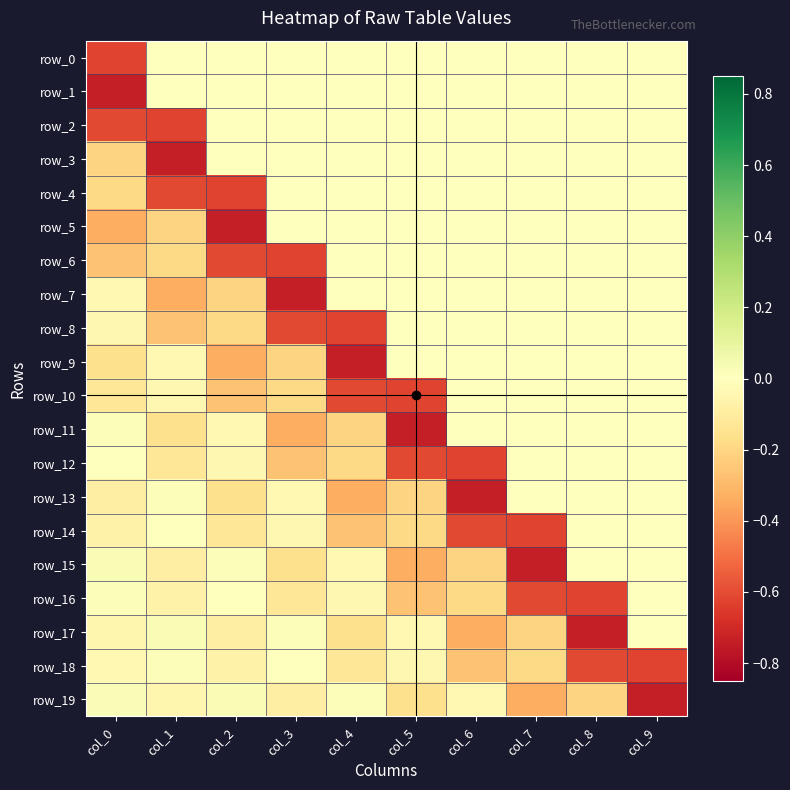

What is the spread (max minus min) of values at col_2?

0.8